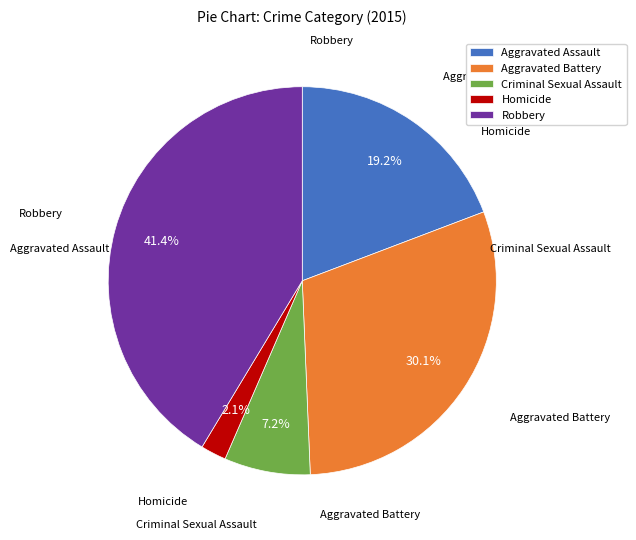

Do Aggravated Assault and Robbery together represent more than half of the pie?

Yes